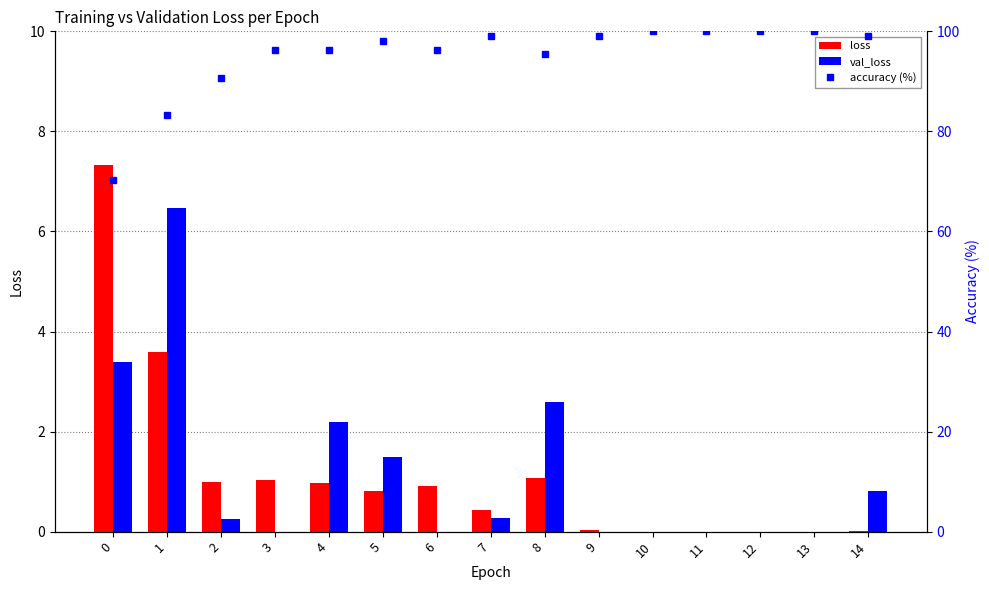

What is the greatest value displayed?

100.0